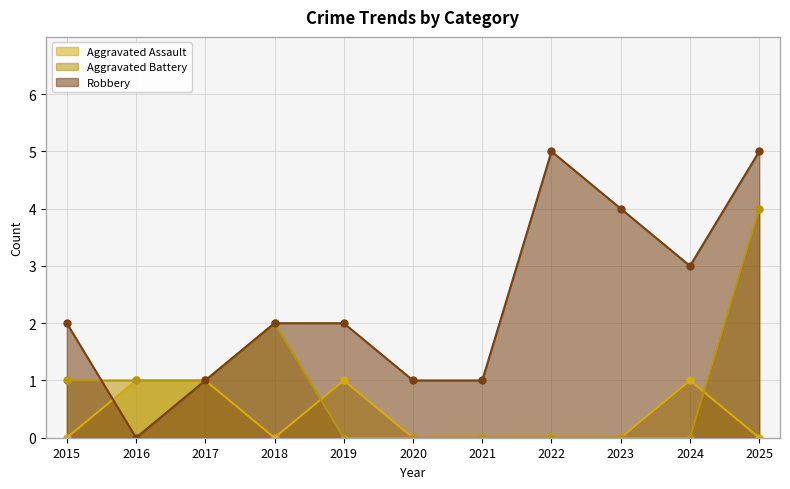

Reading right to left, transcribe all the data shown in this chart.

Aggravated Assault: 2025=0	2024=1	2023=0	2022=0	2021=0	2020=0	2019=1	2018=0	2017=1	2016=1	2015=0
Aggravated Battery: 2025=4	2024=0	2023=0	2022=0	2021=0	2020=0	2019=0	2018=2	2017=1	2016=1	2015=1
Robbery: 2025=5	2024=3	2023=4	2022=5	2021=1	2020=1	2019=2	2018=2	2017=1	2016=0	2015=2